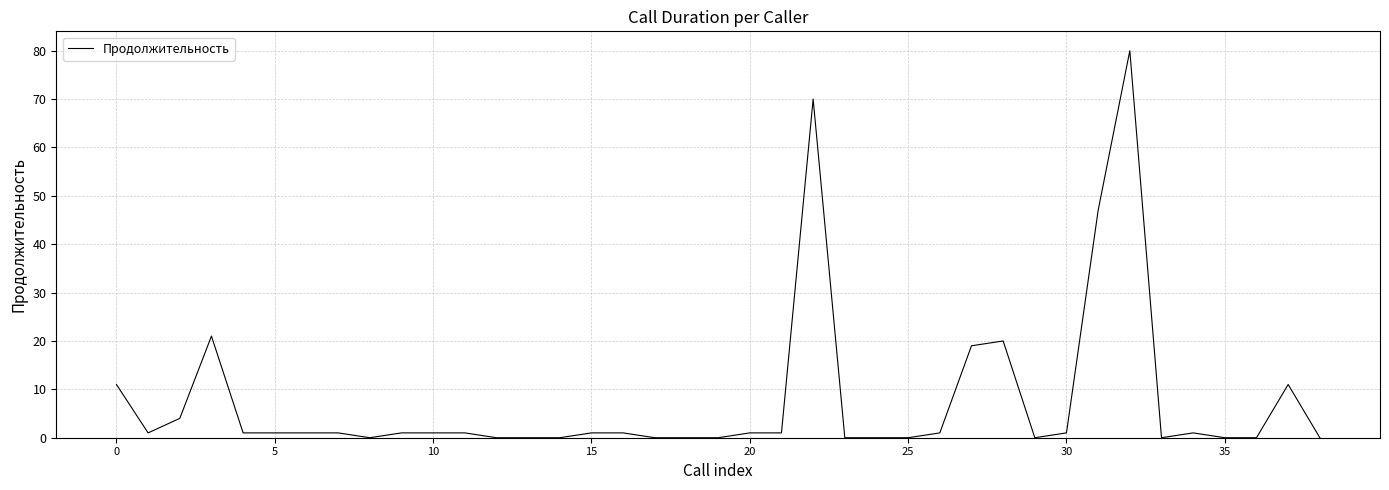

What is the maximum value shown in the chart?

80